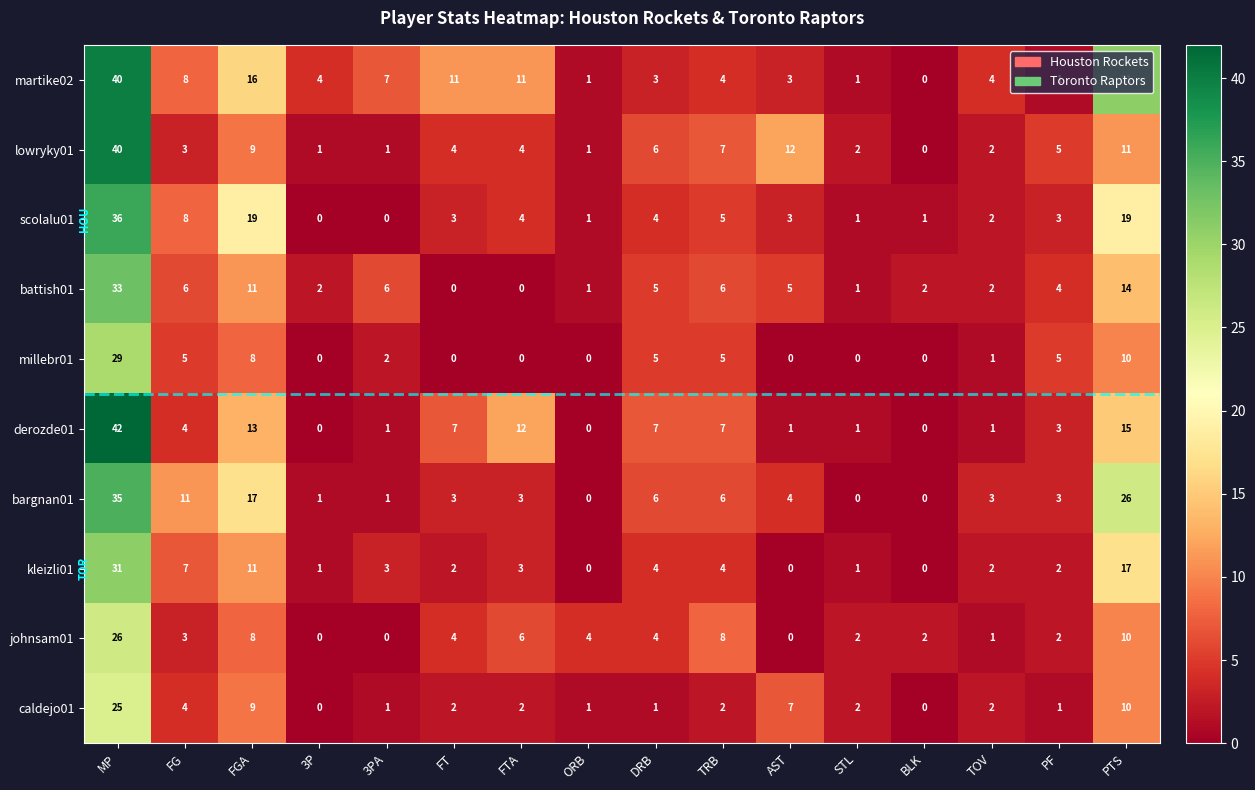

What is the total value across all series at MP?

337